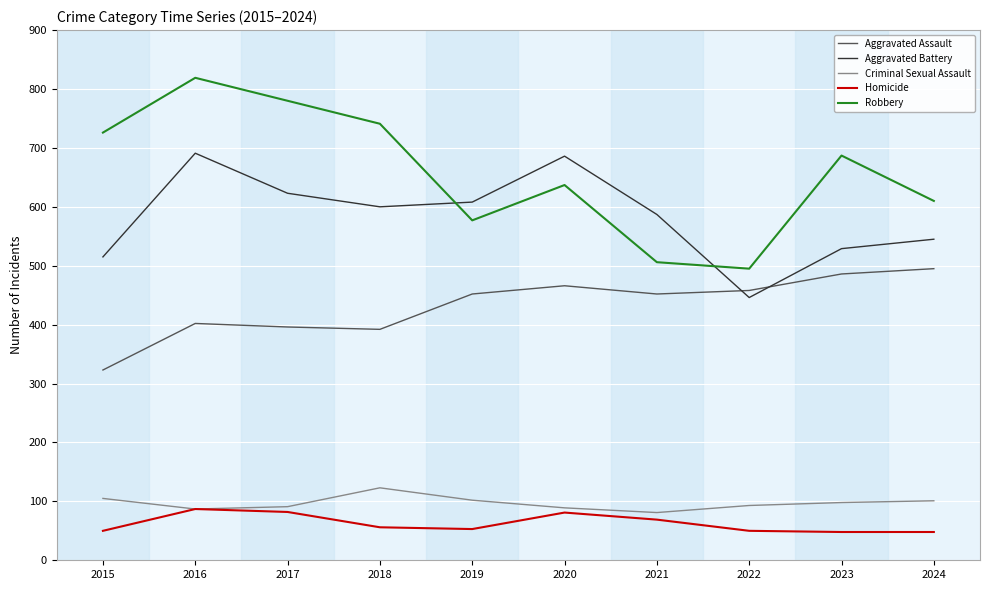

What is the spread (max minus min) of values at 2022?

445